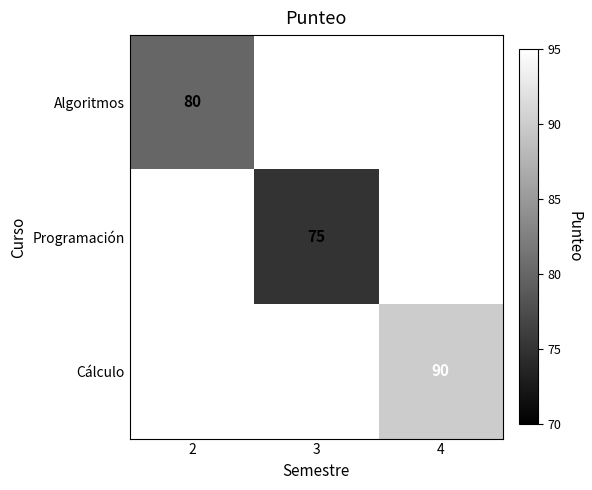

True or false: Cálculo has a value of 151.9 at 4.

False